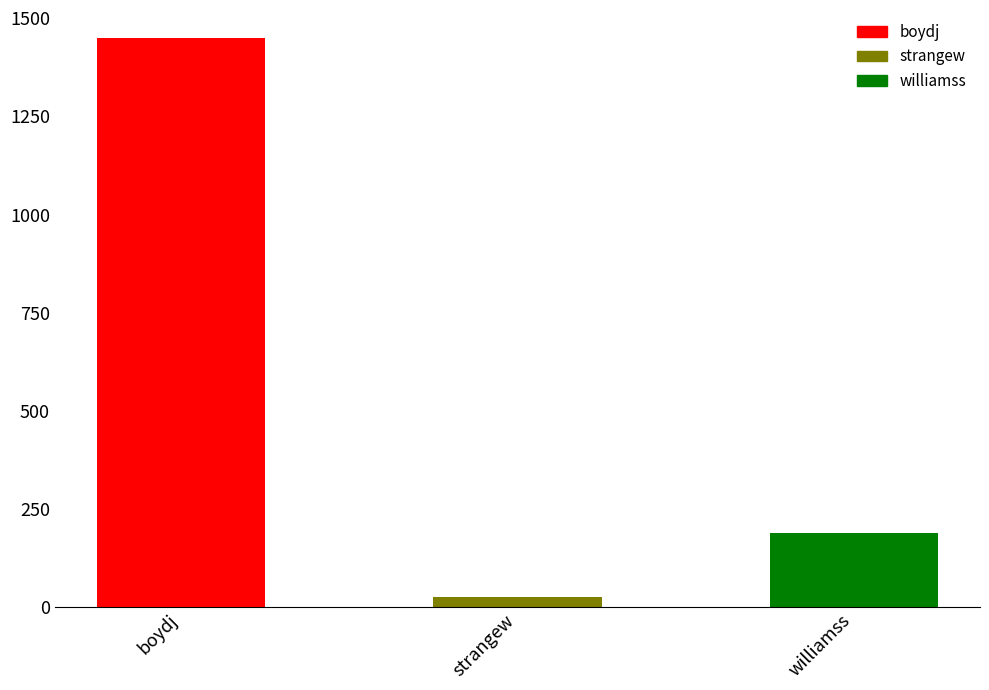

The value at williamss is 189. True or false?

True